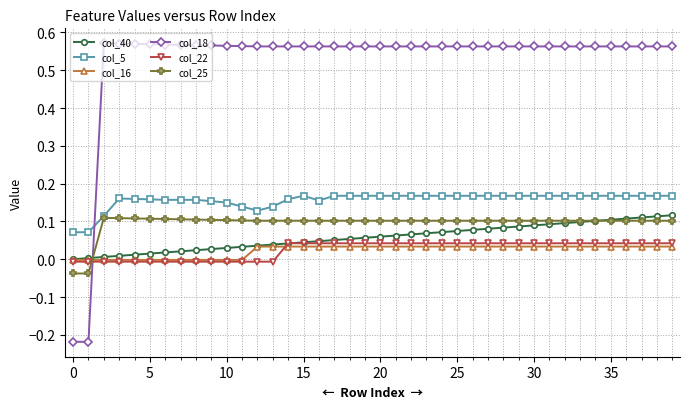

What are all the series names shown in the legend?

col_40, col_5, col_16, col_18, col_22, col_25